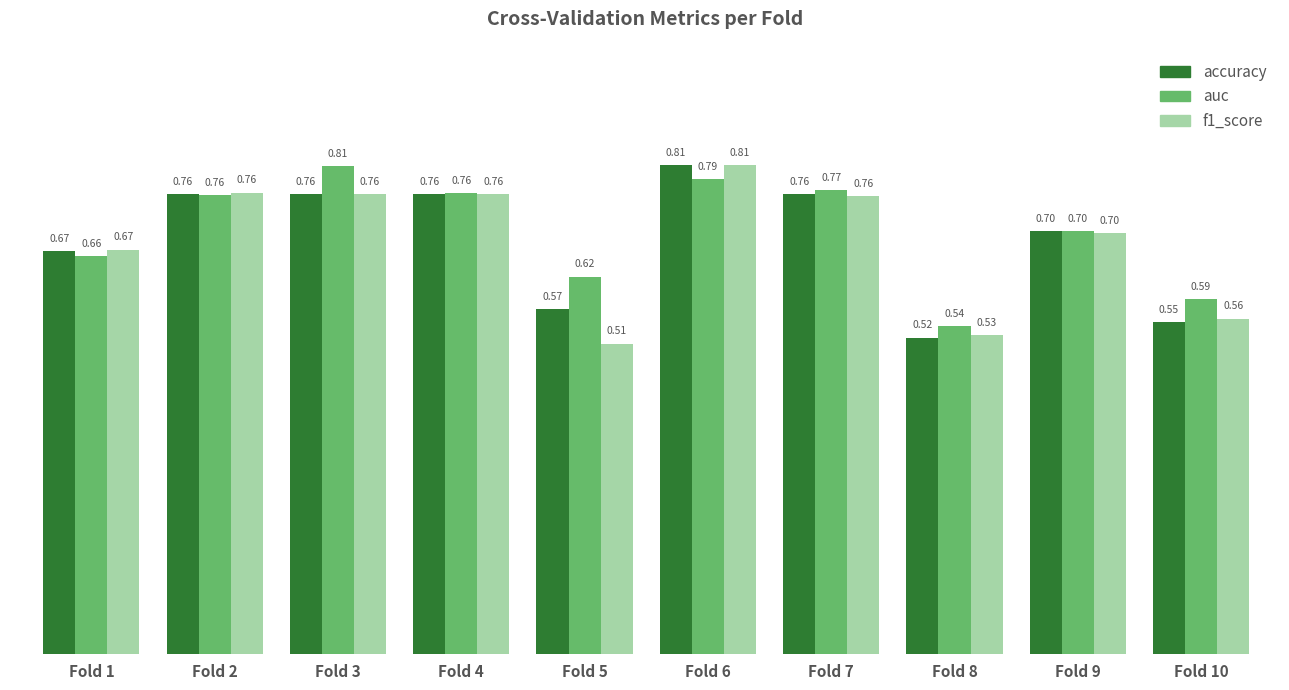

How many bars are there in total?

30